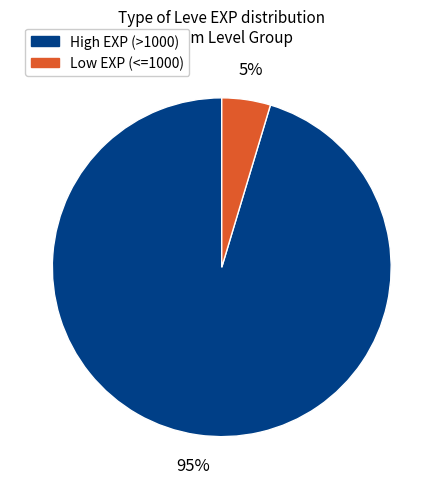

To the nearest percent, what is the average slice percentage?

50%